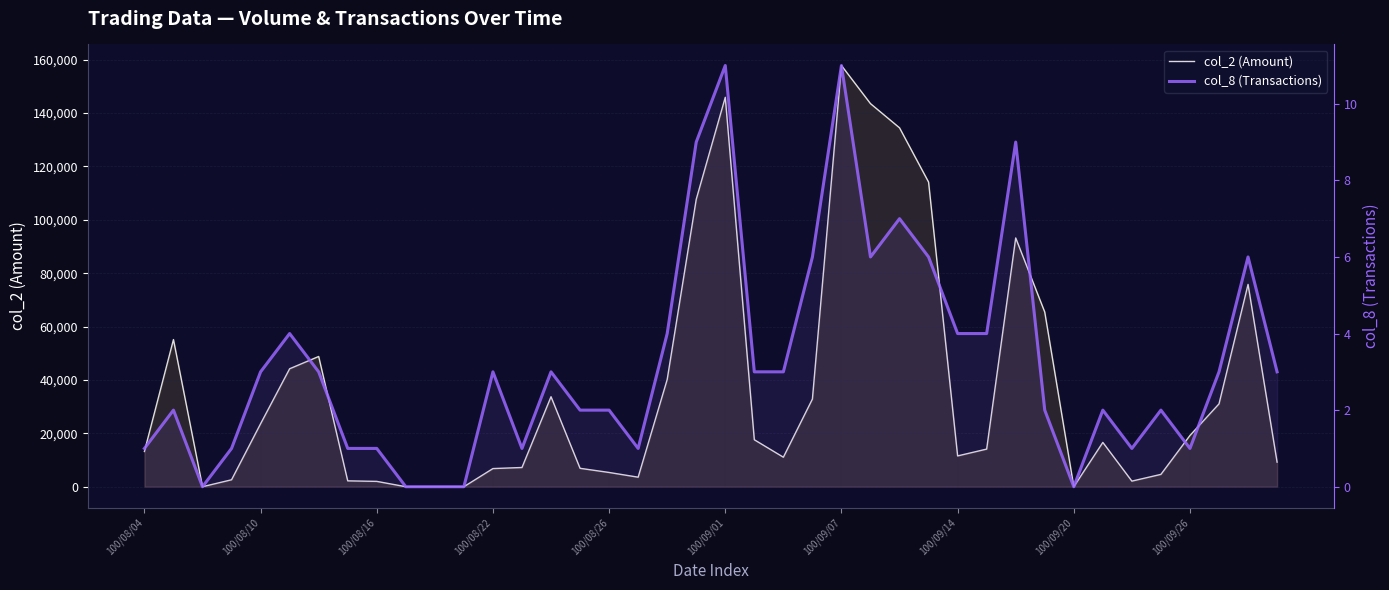

How many values in the col_8 series exceed 3?

13